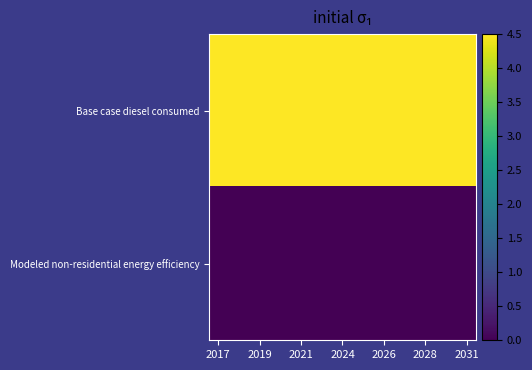

At which category is the sum across all series the highest?

2017